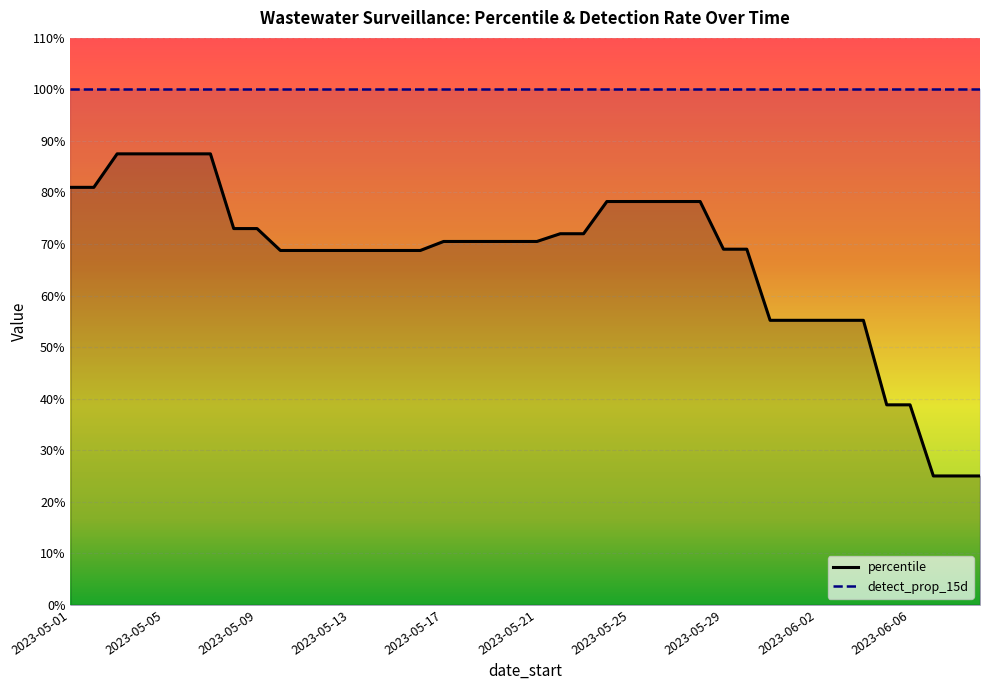

What is the sum of all values?

2681.1